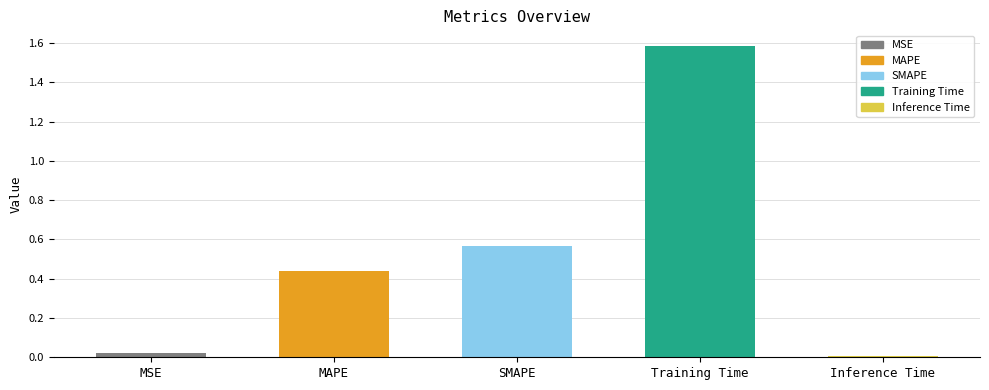

Which category has the highest value across all series?

Training Time